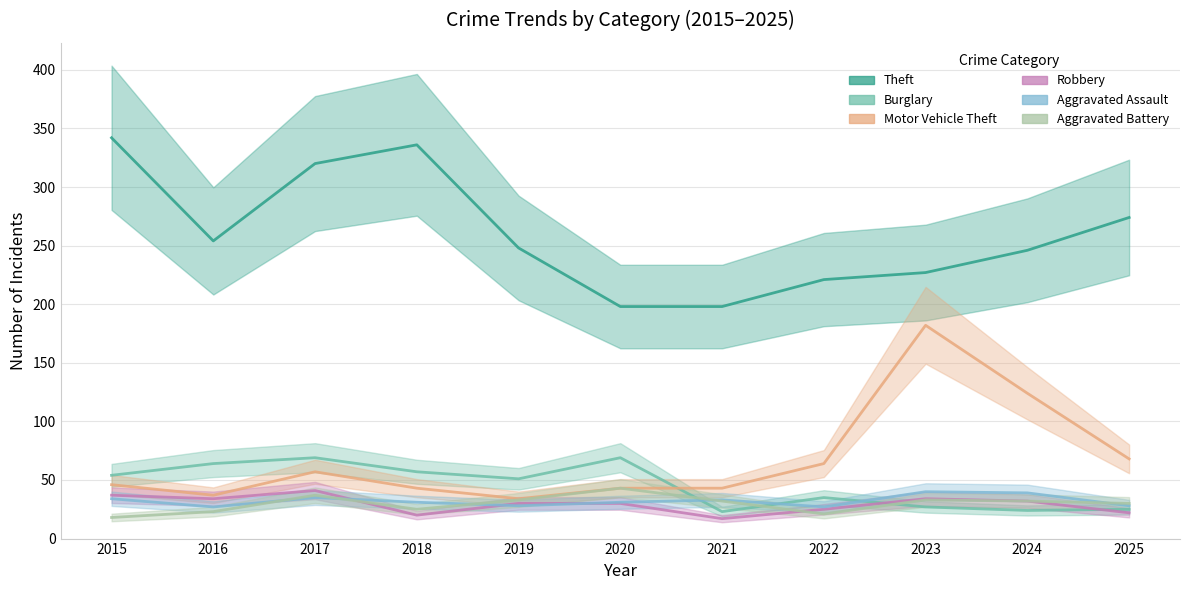

At which category does the chart reach its minimum across all series?

2021